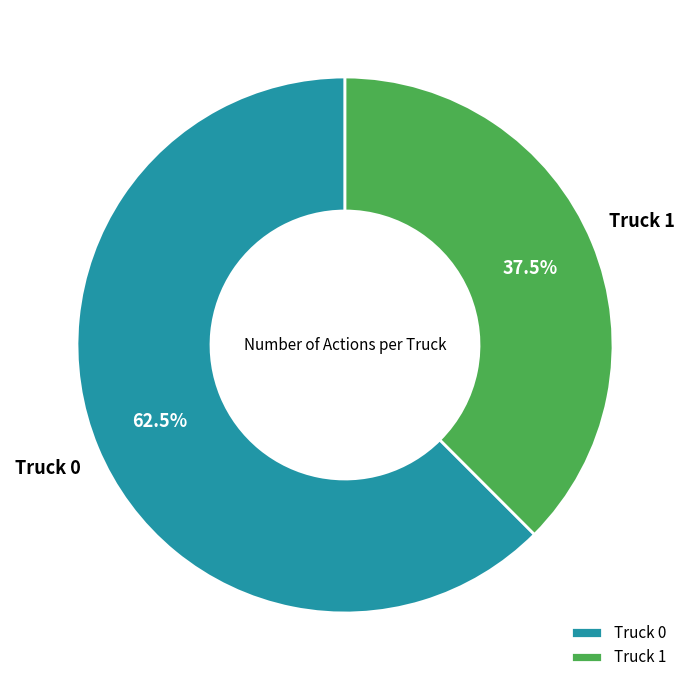

How many segments does this pie chart have?

2